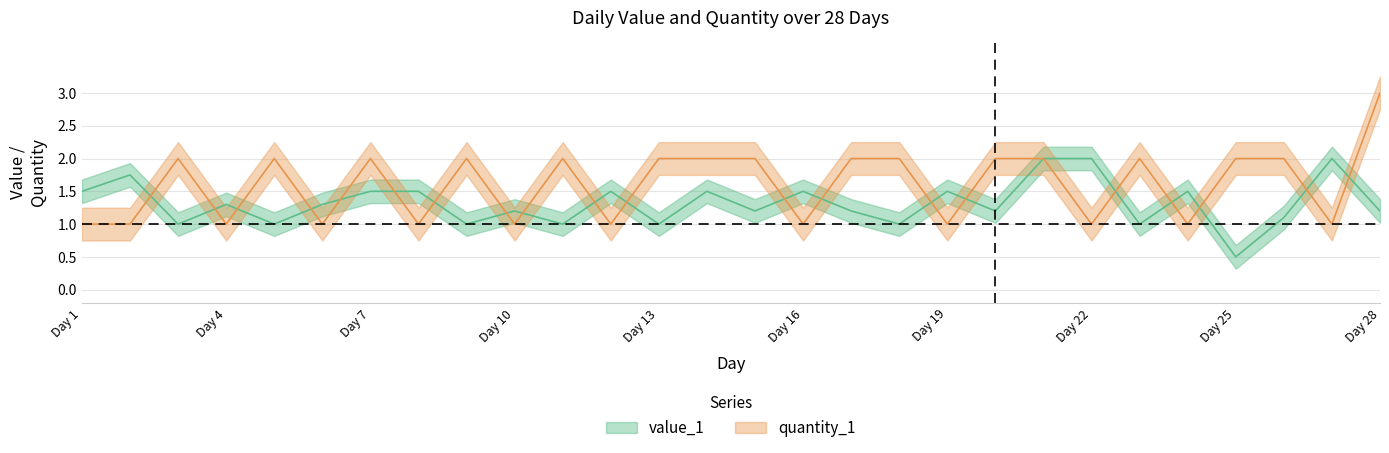

Reading left to right, what are all the values shown in this chart?

value_1: 1.5	1.8	1.0	1.3	1.0	1.3	1.5	1.5	1.0	1.2	1.0	1.5	1.0	1.5	1.2	1.5	1.2	1.0	1.5	1.2	2.0	2.0	1.0	1.5	0.5	1.1	2.0	1.2
quantity_1: 1.0	1.0	2.0	1.0	2.0	1.0	2.0	1.0	2.0	1.0	2.0	1.0	2.0	2.0	2.0	1.0	2.0	2.0	1.0	2.0	2.0	1.0	2.0	1.0	2.0	2.0	1.0	3.0